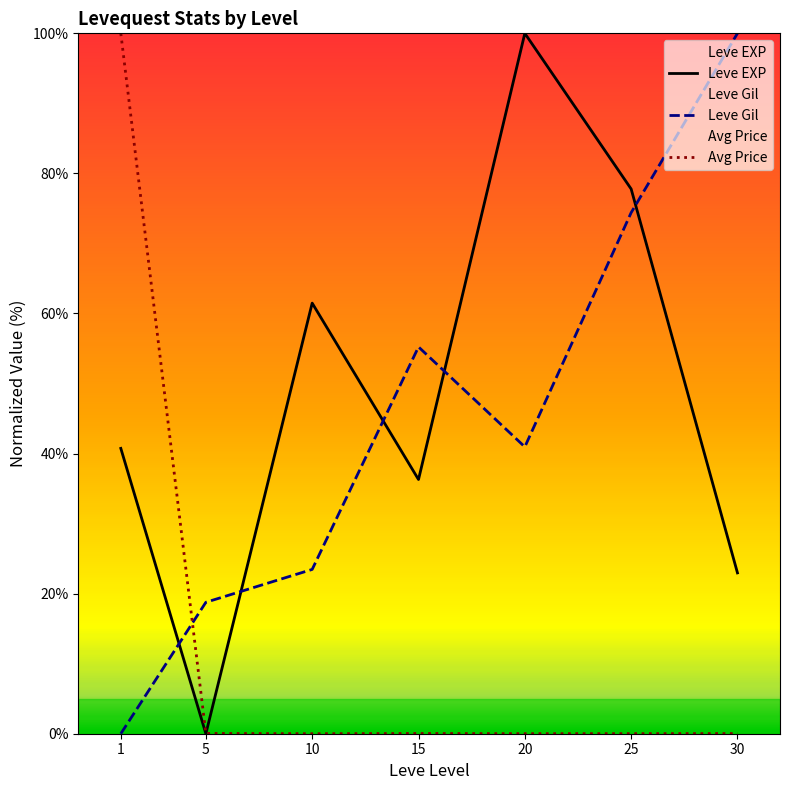

What is the value of the Avg Price point at the 1st from the left?

100.0